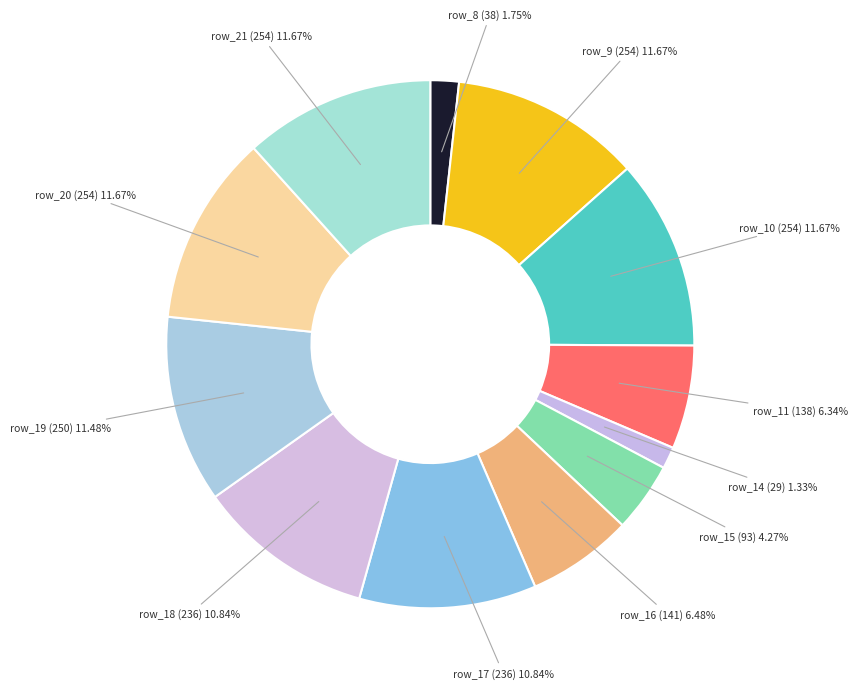

Between row_10 (254) and row_15 (93), which is larger?

row_10 (254)